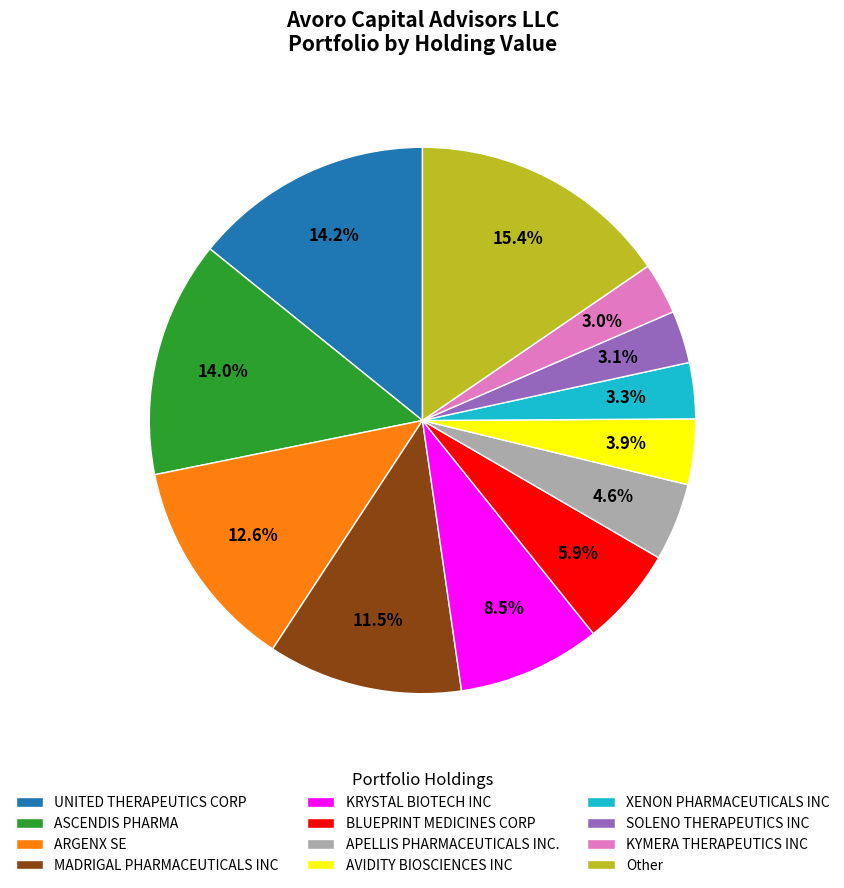

What is the largest slice in the pie chart?

Other